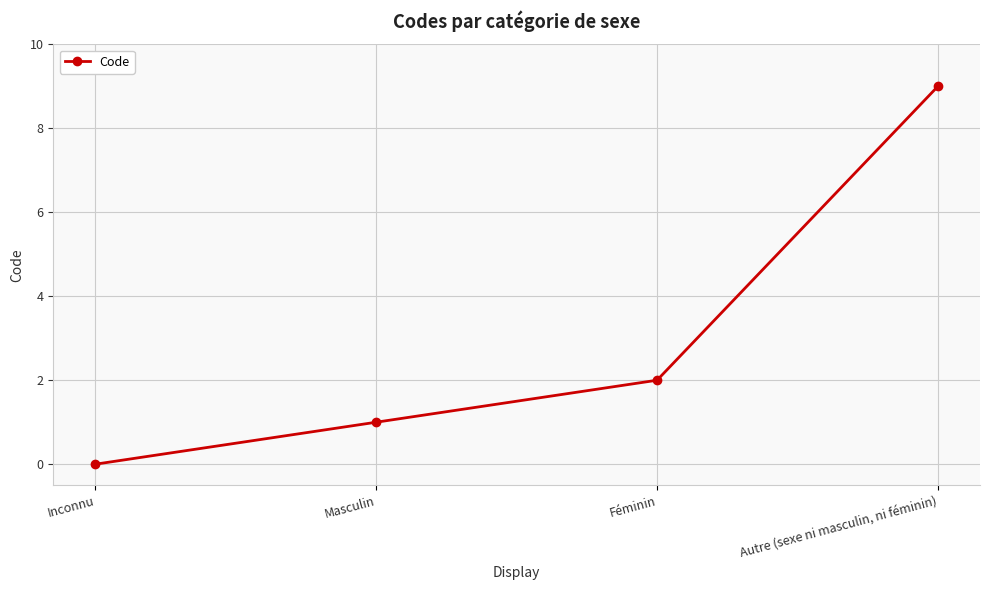

What is the difference between the values at Autre (sexe ni masculin, ni féminin) and Féminin?

7